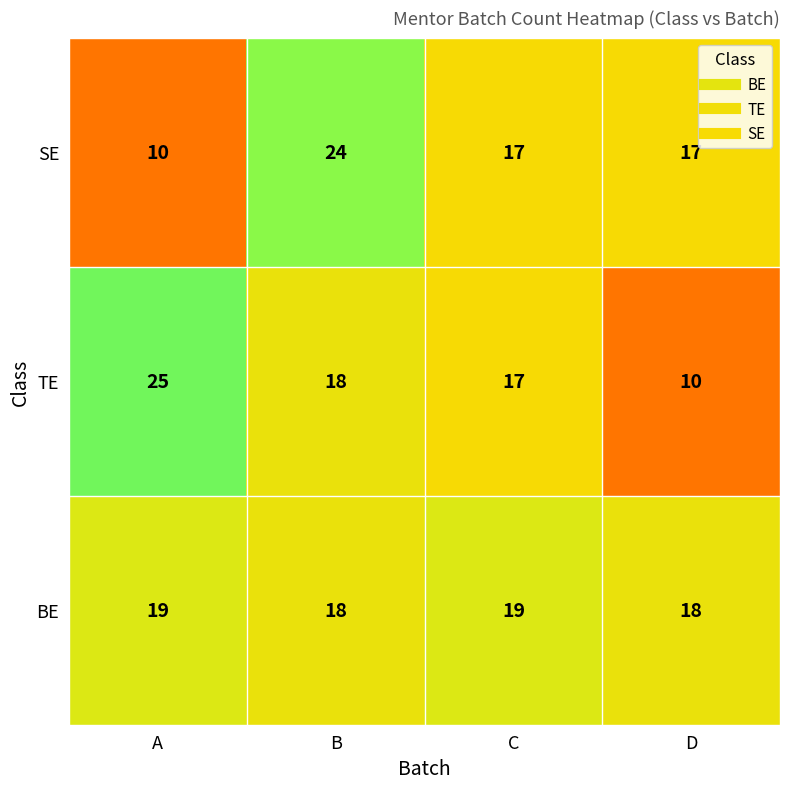

Which series changed the most between A and D?

TE